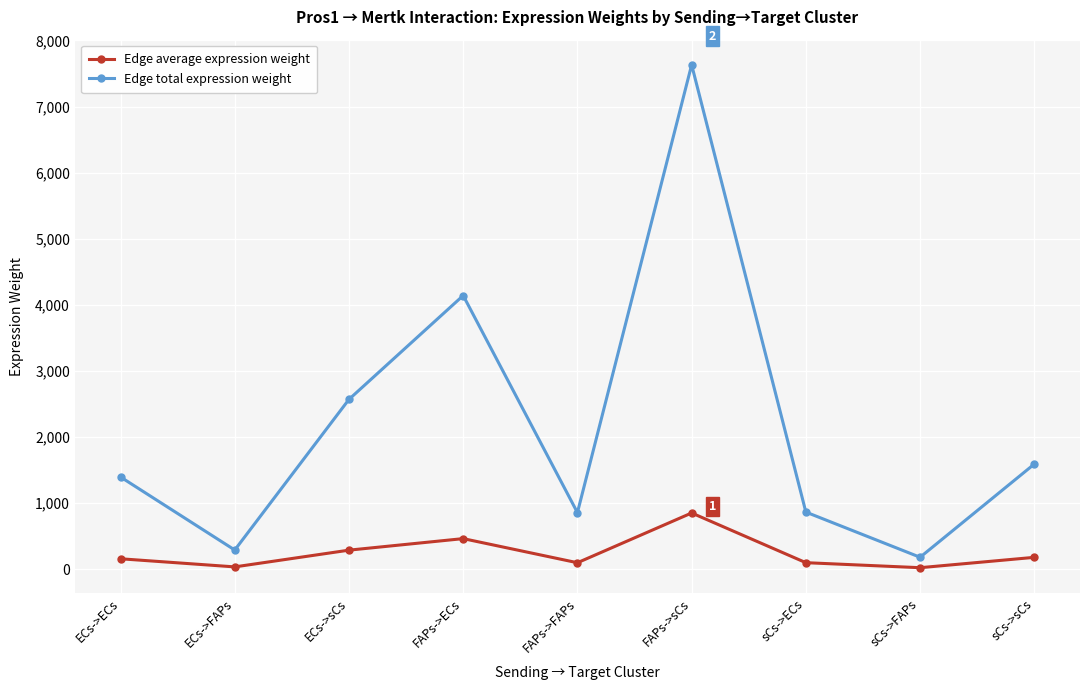

What is the highest value of the Edge average expression weight series?

847.9